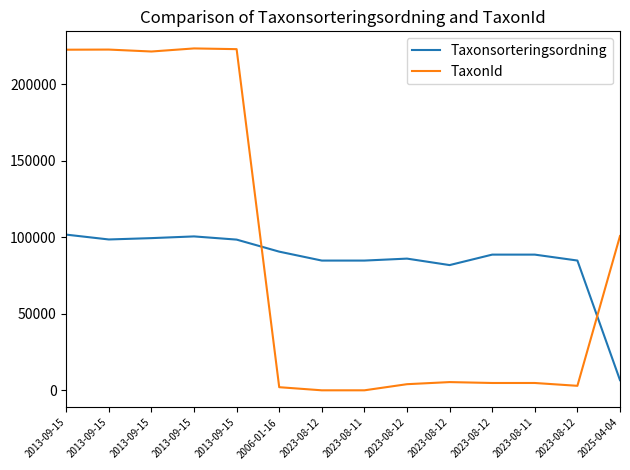

What is the value of the Taxonsorteringsordning point at the 14th from the left?

6672